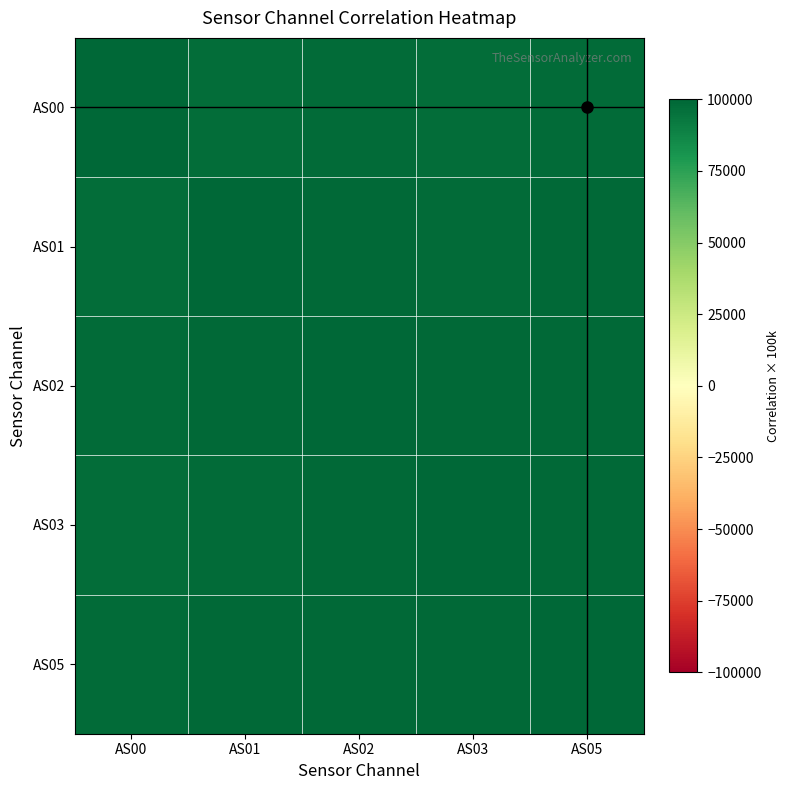

How many series are shown in this chart?

5